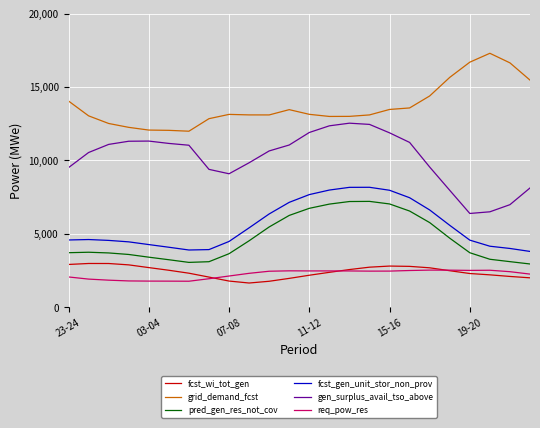

What is the difference between the maximum and minimum values in the gen_surplus_avail_tso_above series?

6150